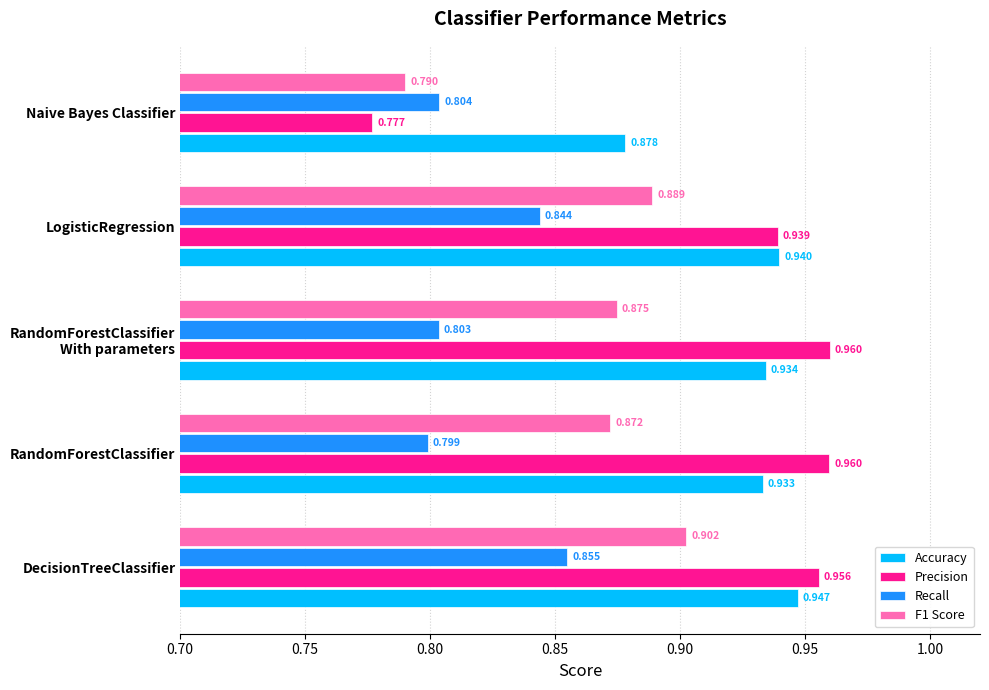

Which series has the largest total across all categories?

Accuracy